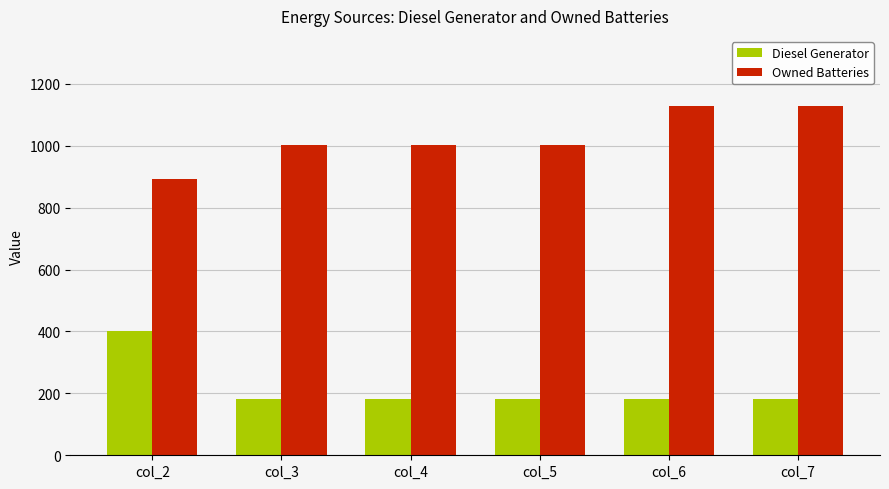

What is the difference between the highest and lowest values at col_5?

821